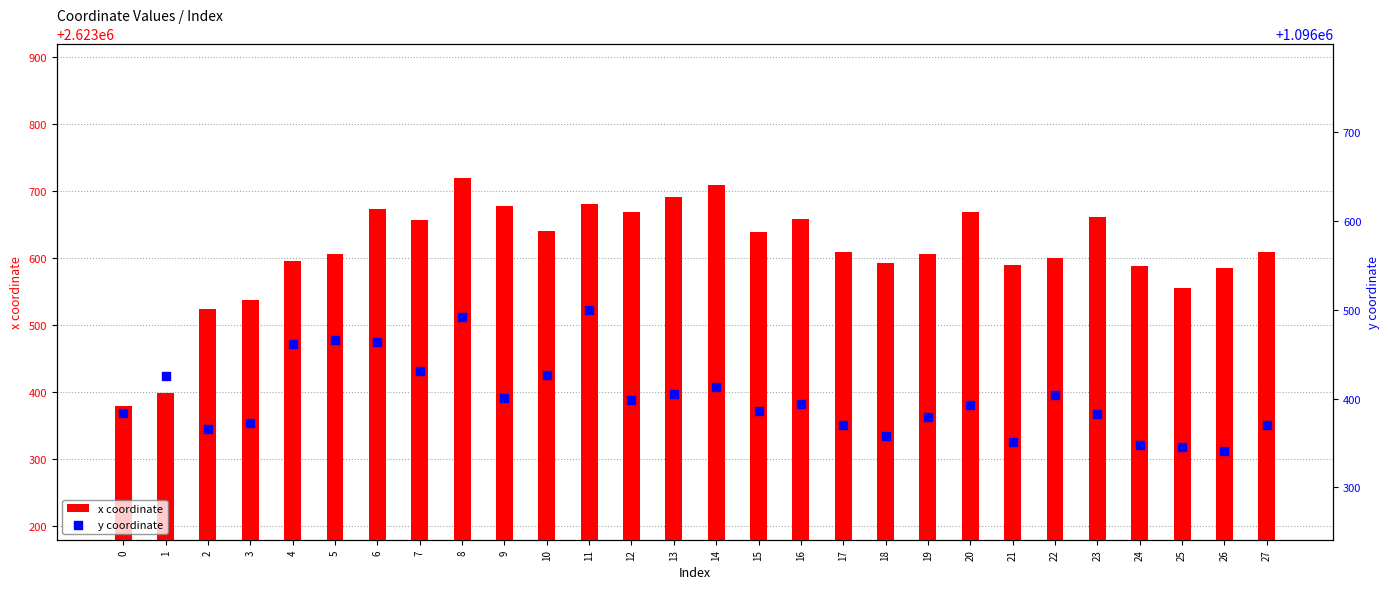

At which category is the sum across all series the highest?

8